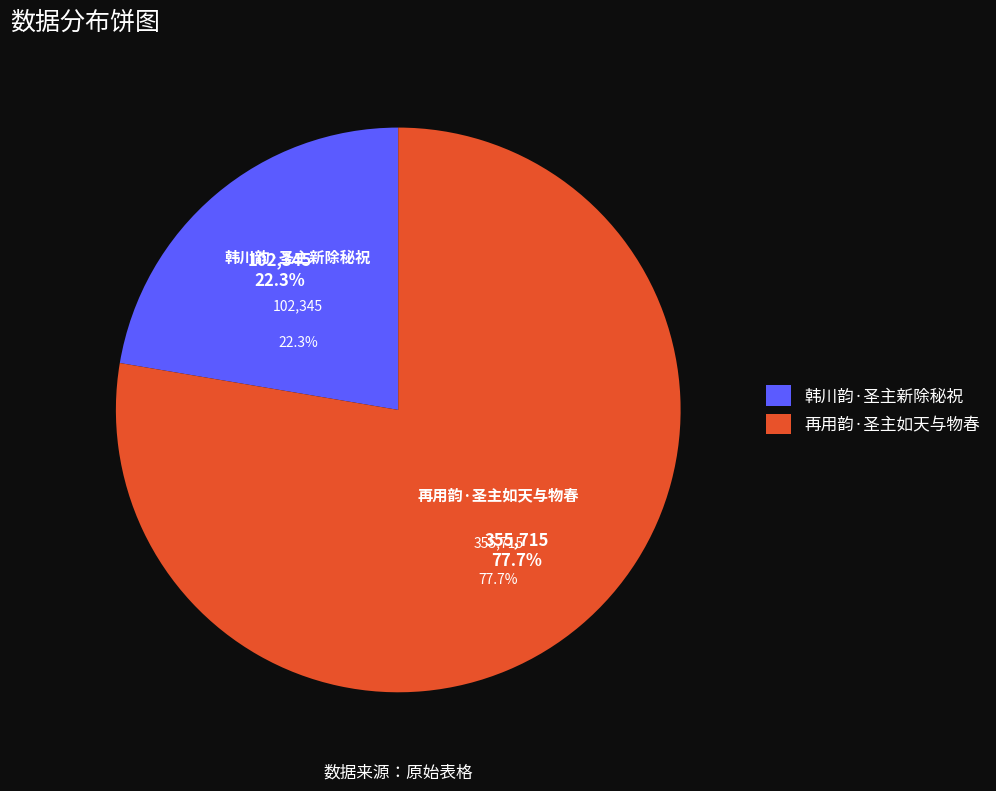

To the nearest percent, what portion does 韩川韵·圣主新除秘祝 represent?

22%